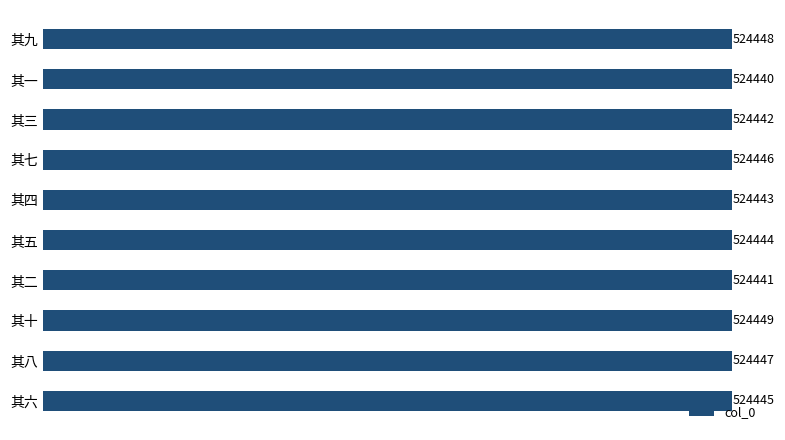

What is the label of the 2nd bar from the top?

其一